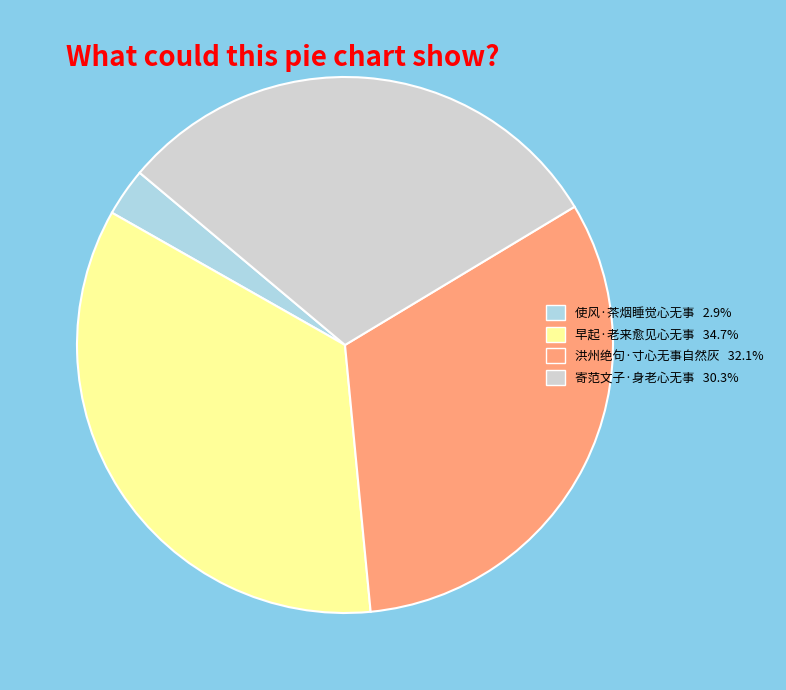

Count the number of slices in the pie.

4